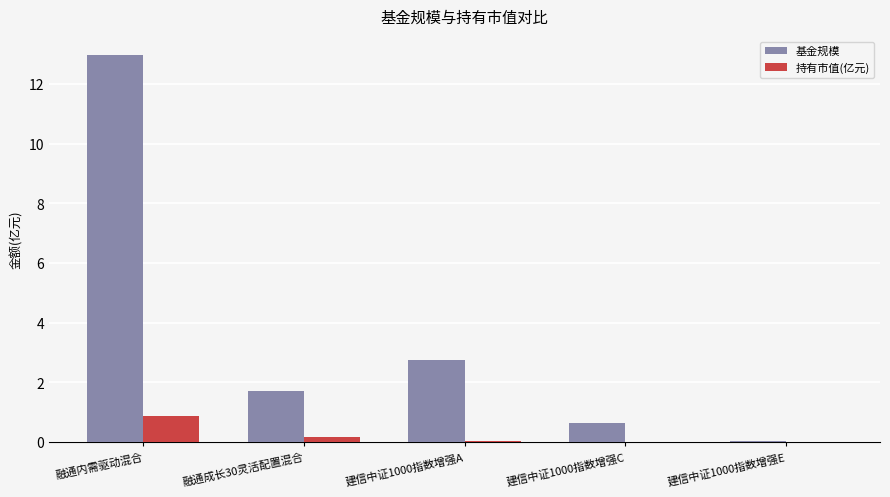

Which label corresponds to the largest value in the chart?

融通内需驱动混合